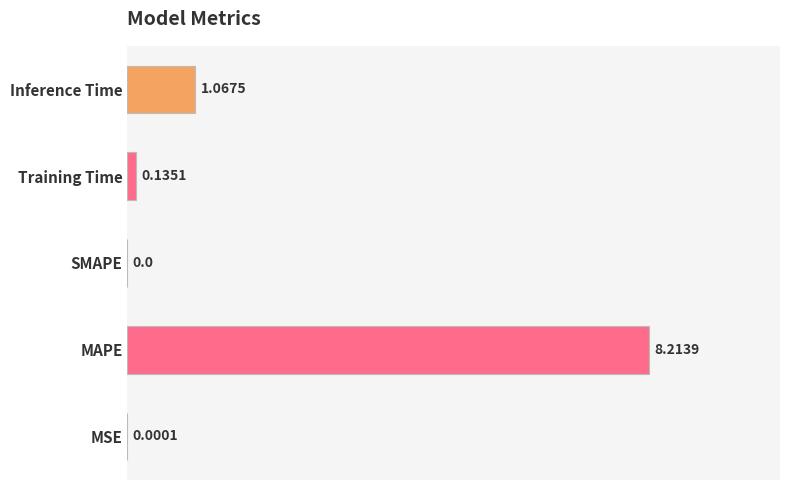

What is the sum of all values?

9.4